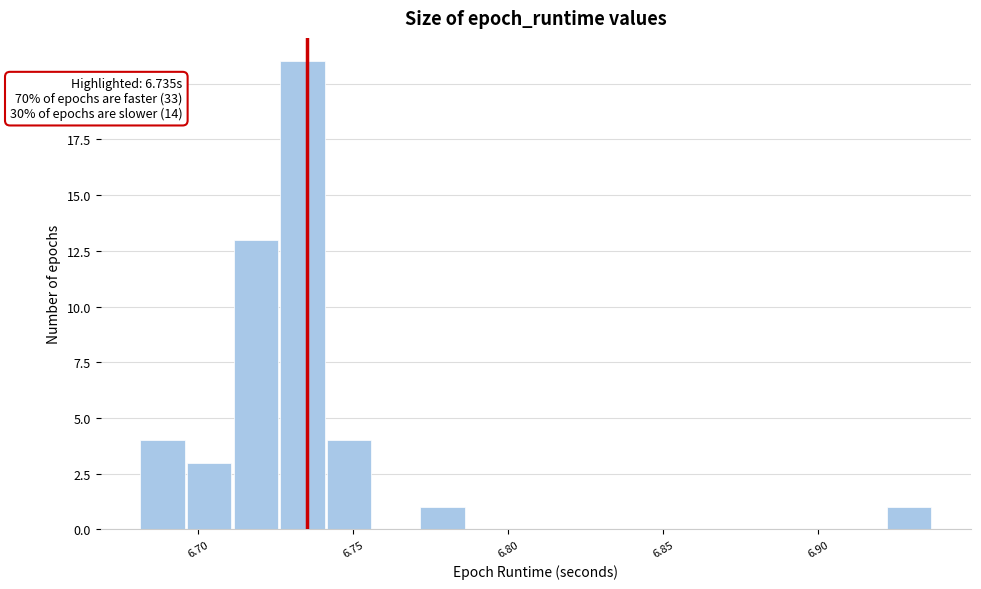

Read against the x-axis, roughly where is the centre of the tallest bar?

6.735